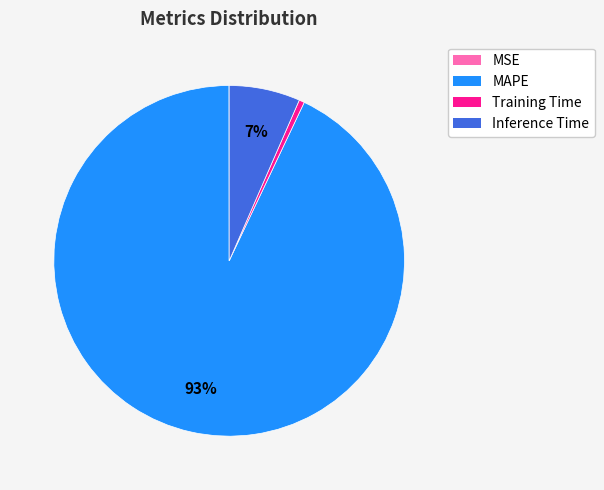

To the nearest percent, what is the combined percentage of Inference Time and Training Time?

7%